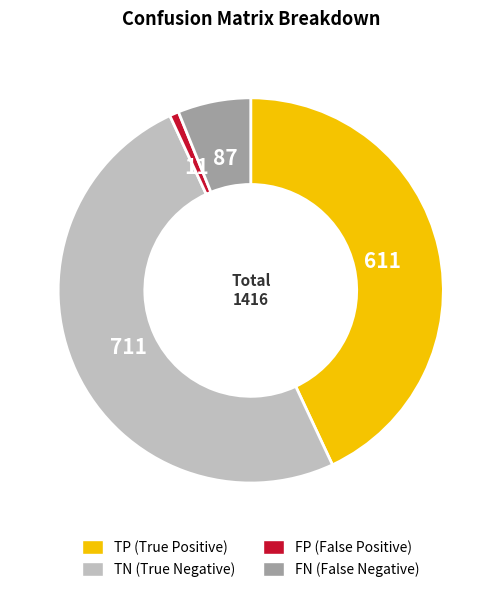

The TP slice represents 51% of the pie. True or false?

False